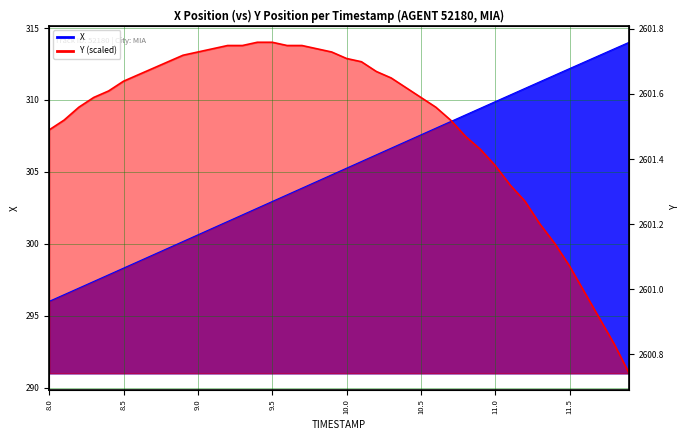

Reading left to right, what are all the values shown in this chart?

X: 296.0	296.5	296.9	297.4	297.9	298.3	298.8	299.2	299.7	300.2	300.6	301.1	301.6	302.0	302.5	302.9	303.4	303.9	304.3	304.8	305.3	305.7	306.2	306.7	307.1	307.6	308.0	308.5	309.0	309.4	309.9	310.3	310.8	311.3	311.7	312.2	312.6	313.1	313.6	314.0
Y: 307.9	308.6	309.5	310.2	310.6	311.3	311.8	312.2	312.7	313.1	313.3	313.6	313.8	313.8	314.0	314.0	313.8	313.8	313.6	313.3	312.9	312.7	312.0	311.5	310.9	310.2	309.5	308.6	307.5	306.6	305.4	304.1	303.0	301.4	300.0	298.4	296.6	294.8	293.0	291.0